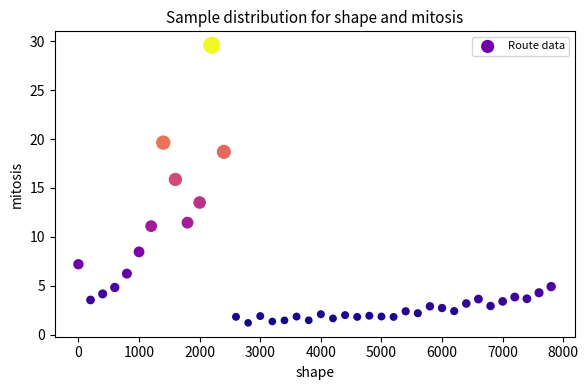

What Y value in the scatter plot is closest to 15?

15.9